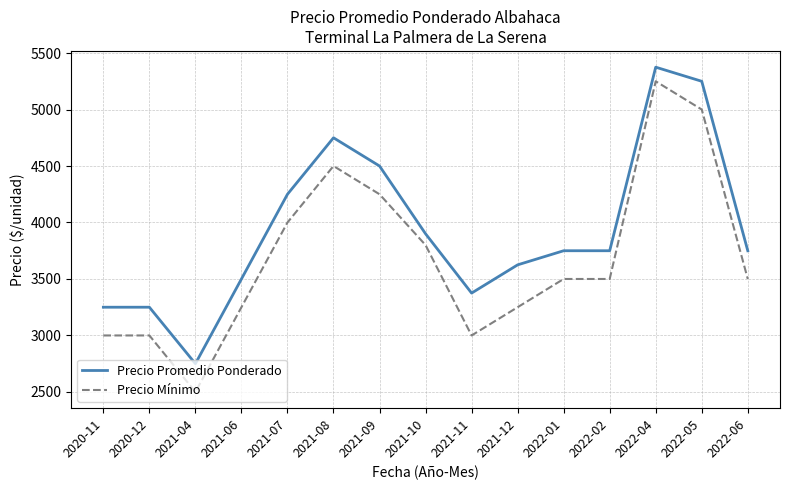

At which category is the sum across all series the highest?

2022-04